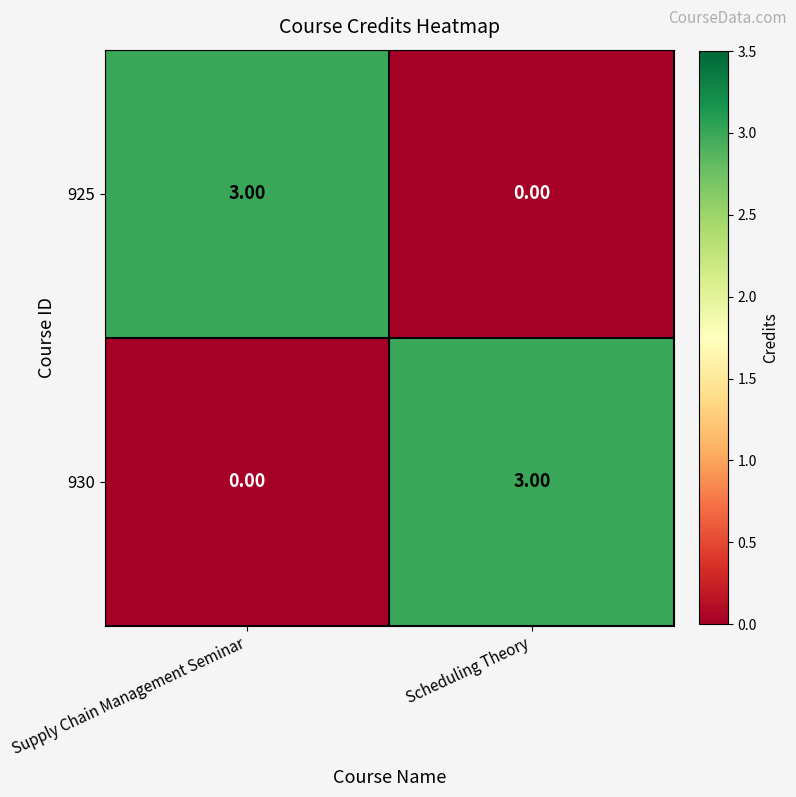

Rank the series at Scheduling Theory from highest to lowest value.

930, 925